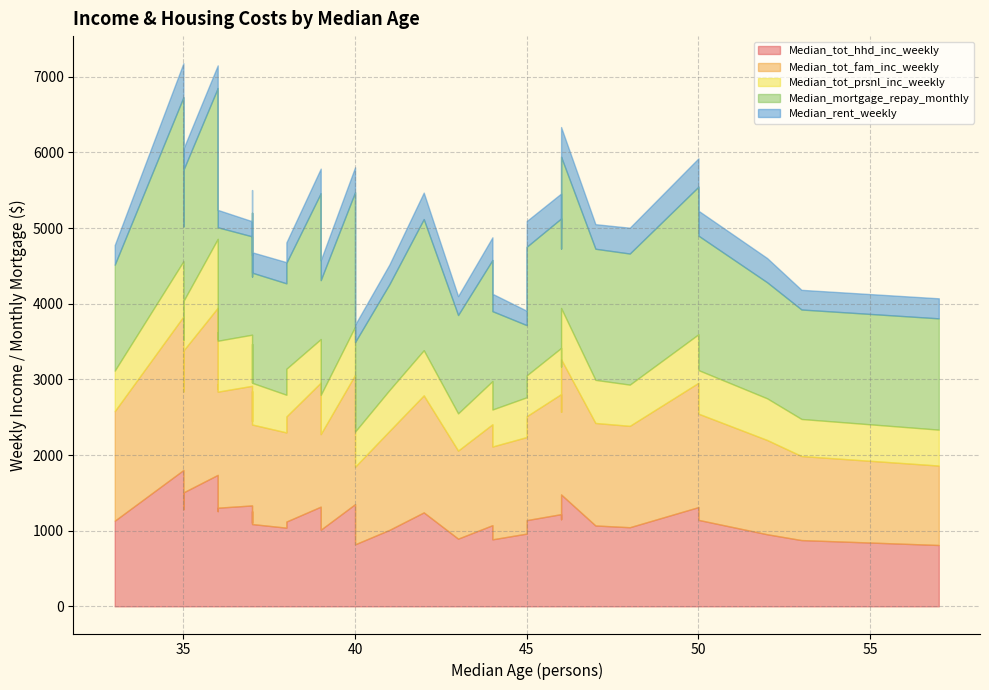

Which series has the largest total across all categories?

Median_mortgage_repay_monthly